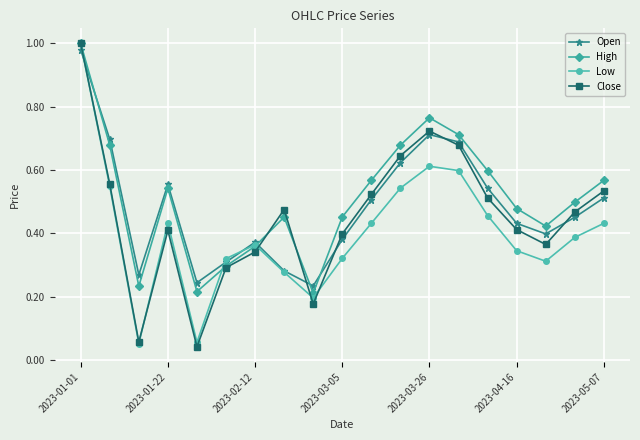

At how many categories does at least one series exceed 0?

19